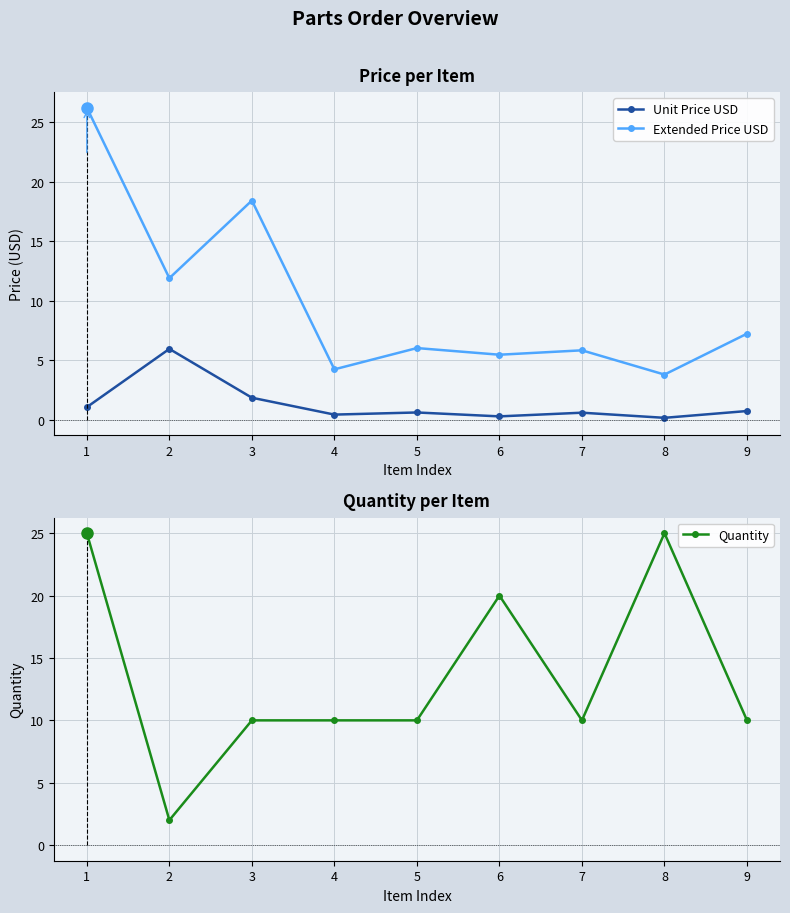

Where is Extended Price USD nearest to the value 15?

2